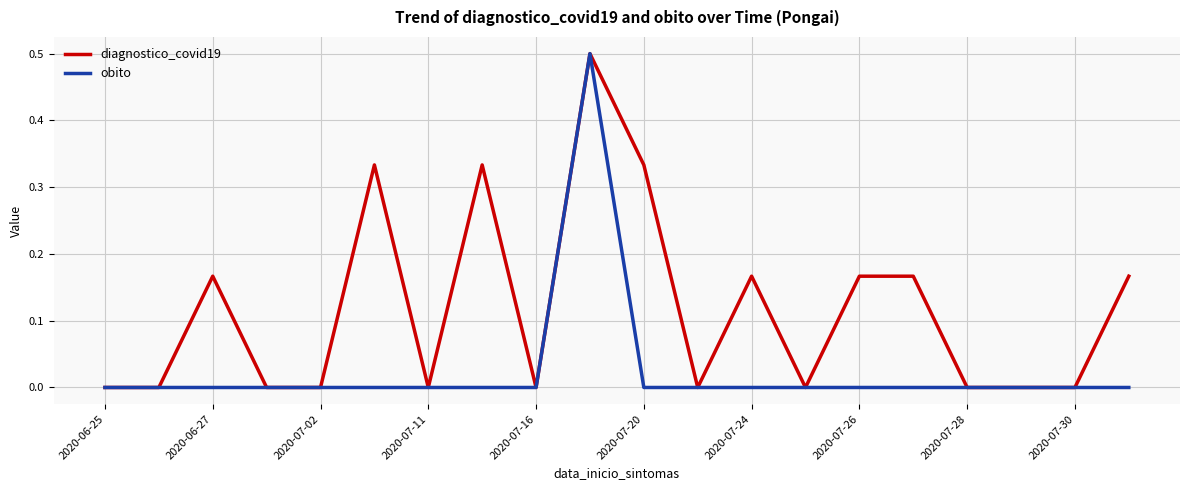

Rank the series by their average value, from lowest to highest.

obito, diagnostico_covid19